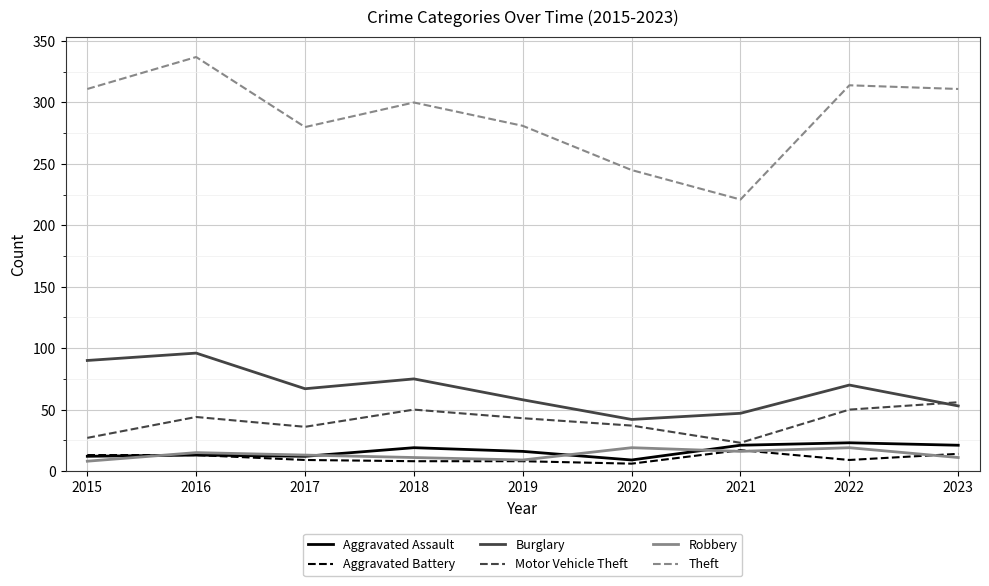

True or false: Robbery and Burglary cross at least once.

False